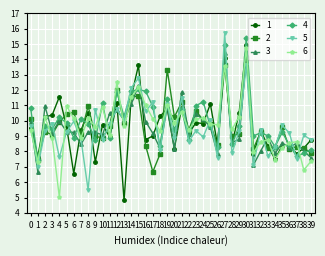

What is the difference between the maximum and second lowest values in the 4 series?

7.7